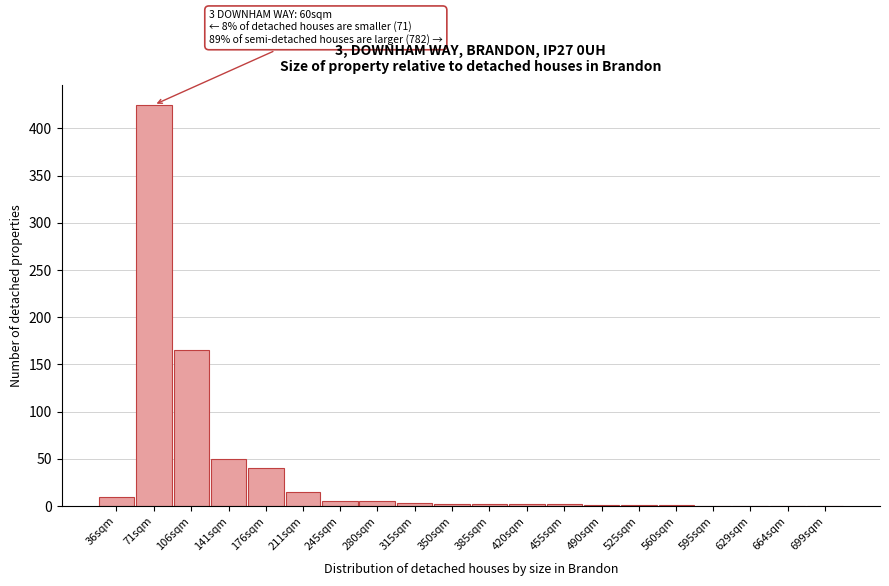

What is the sum of all values?

729